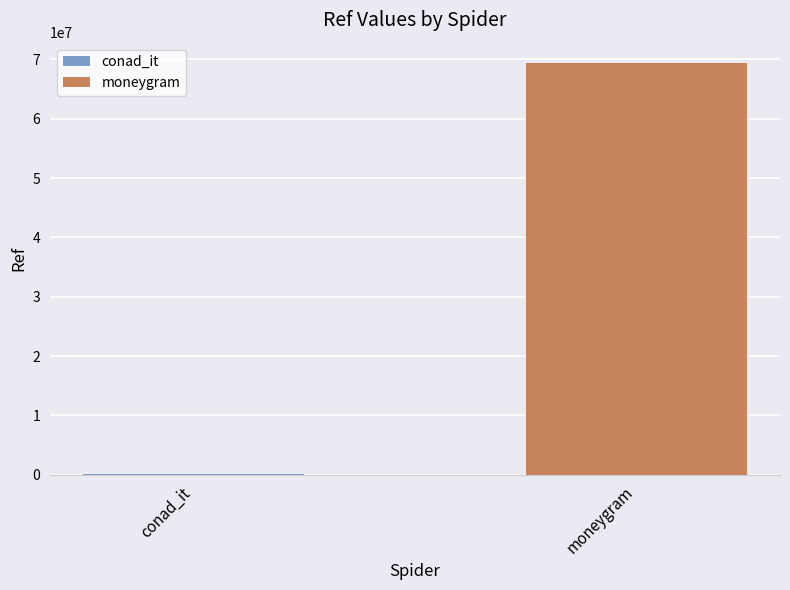

How many series are shown in this chart?

2